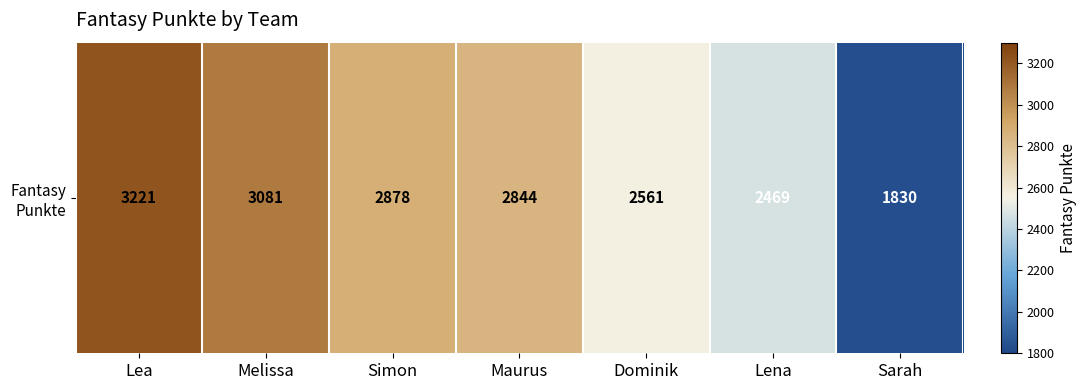

What is the difference between the maximum and minimum values?

1391